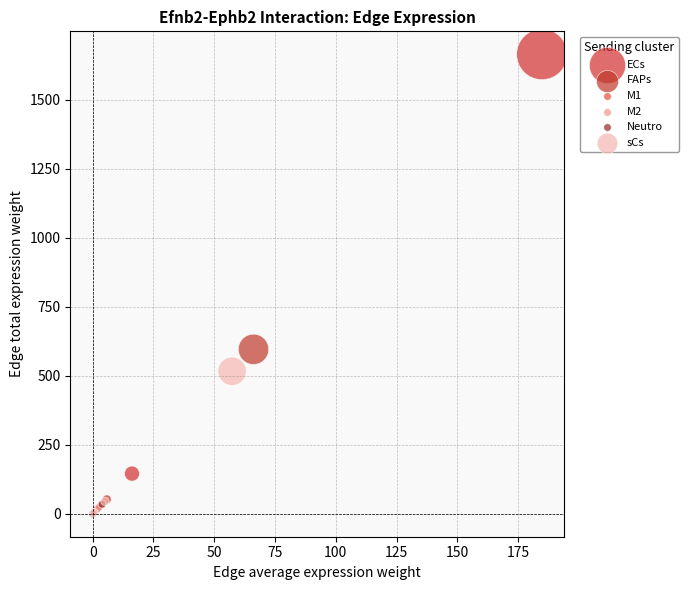

Which series has the largest Y range (max minus min)?

ECs